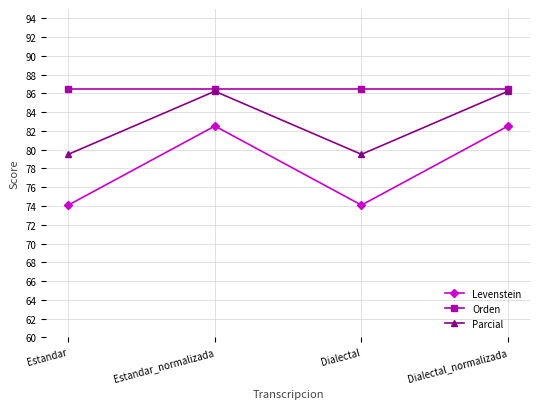

What is the value of the Levenstein point at the 4th from the left?

82.5